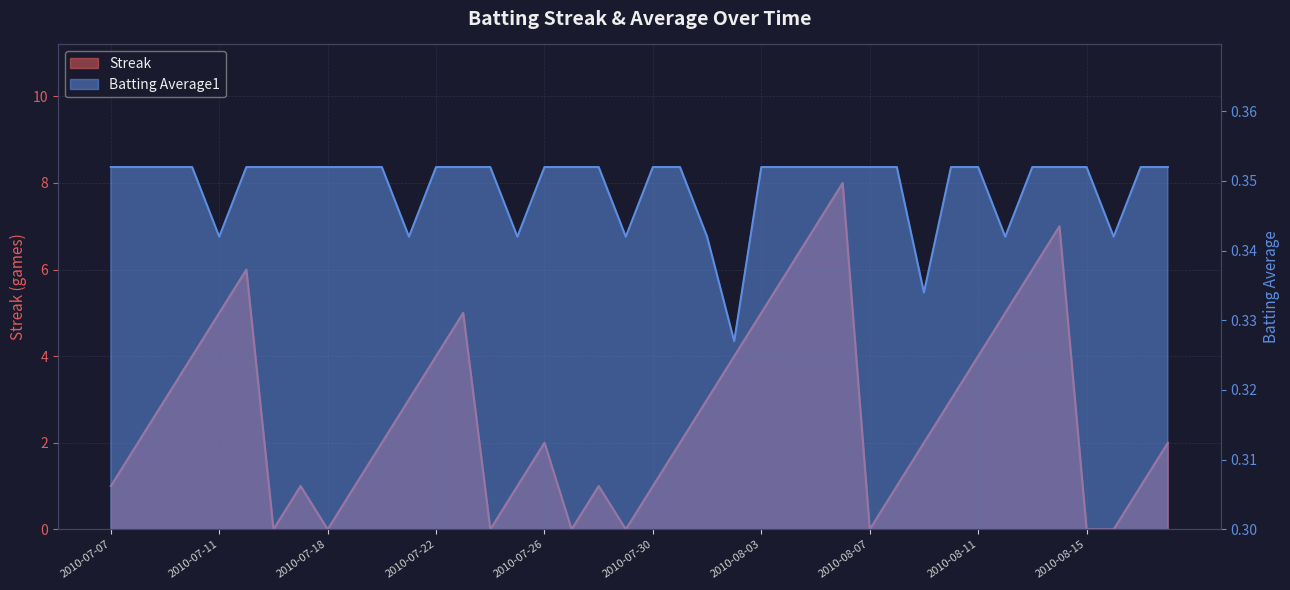

What value does the Batting Average1 series have at 2010-07-15?

0.4